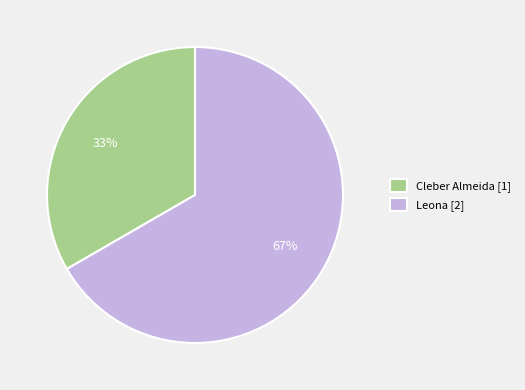

What percentage is the Cleber Almeida slice, to the nearest percent?

33%